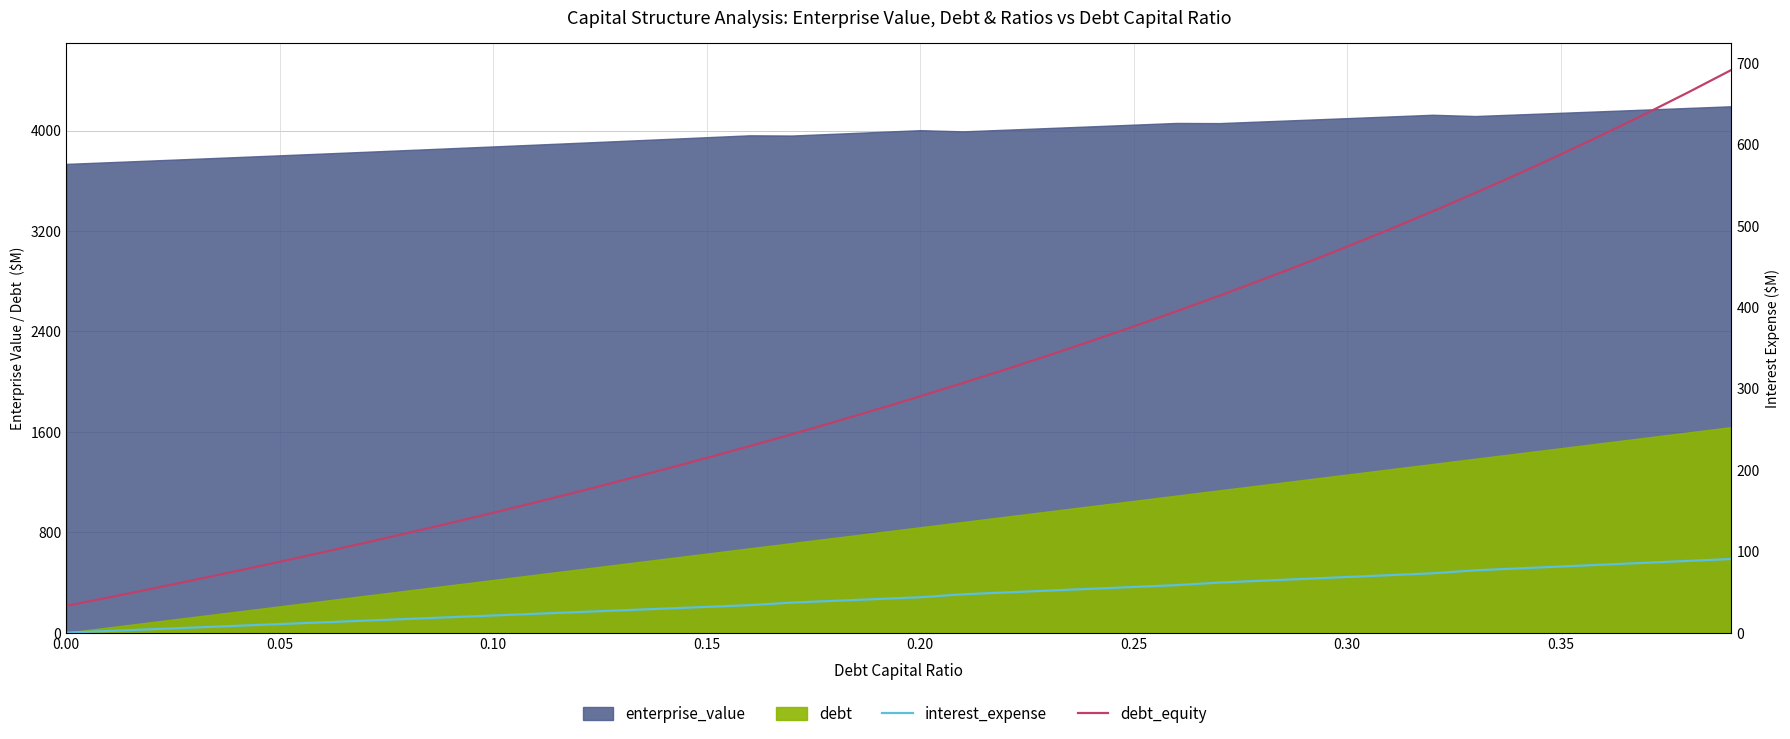

How many positive values does the interest_expense series have?

39